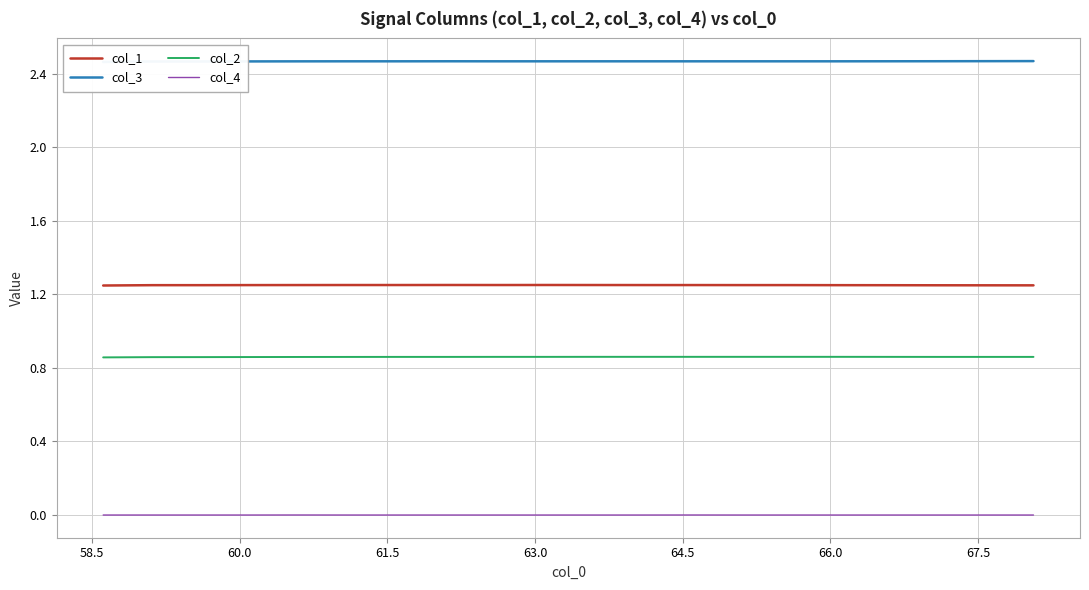

True or false: col_4 and col_1 intersect in this chart.

False